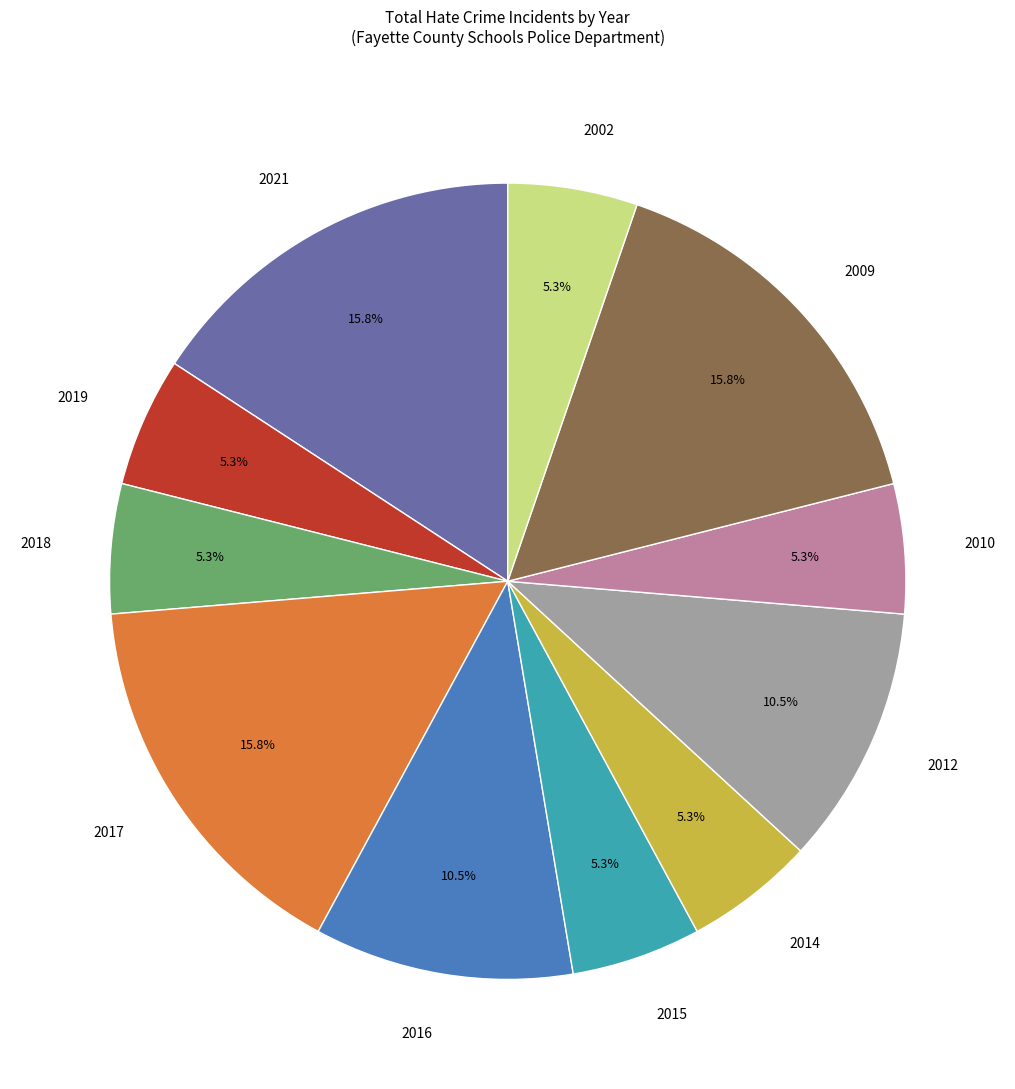

To the nearest percent, what is the average slice percentage?

9%